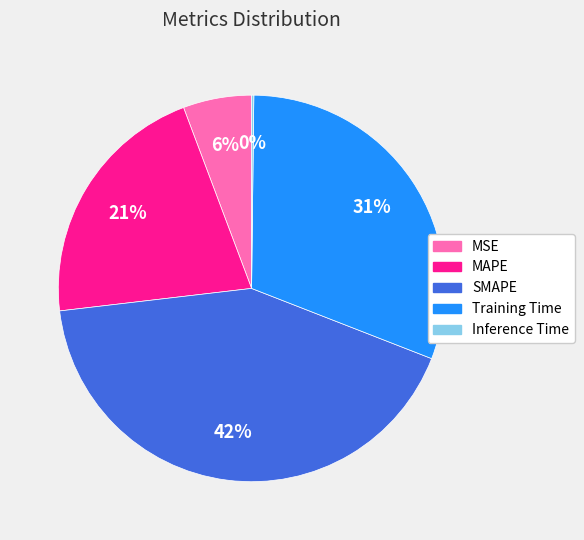

Is there a majority slice in this chart?

No